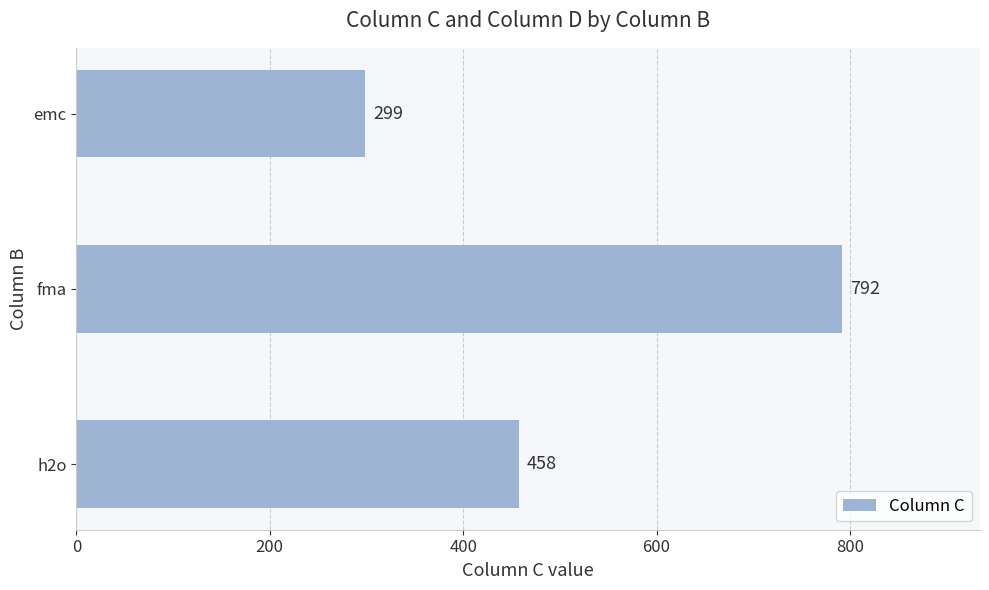

Reading bottom to top, extract all data points from this chart.

h2o=458	fma=792	emc=299